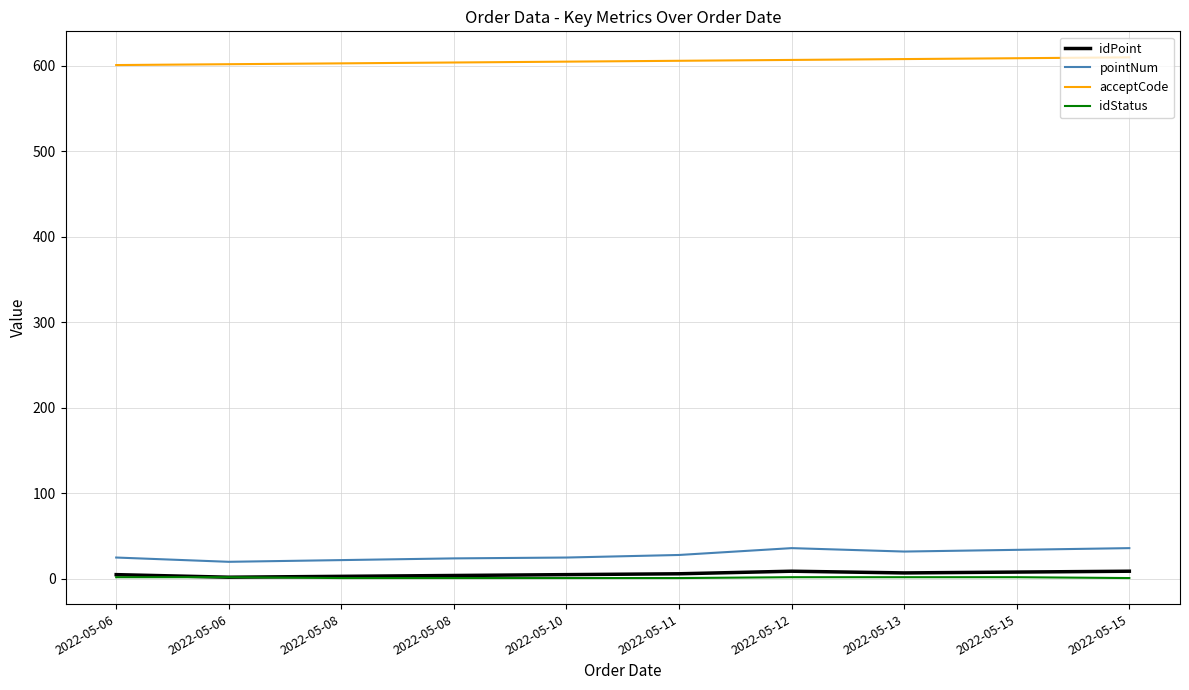

How many lines are shown in the chart?

4